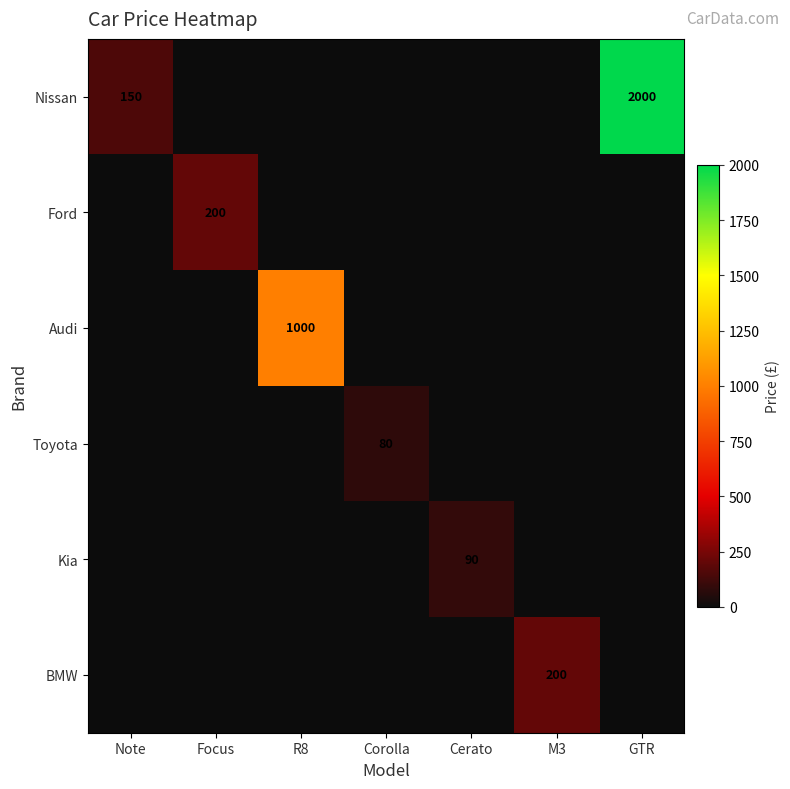

The value of Kia at Cerato is 90. True or false?

True